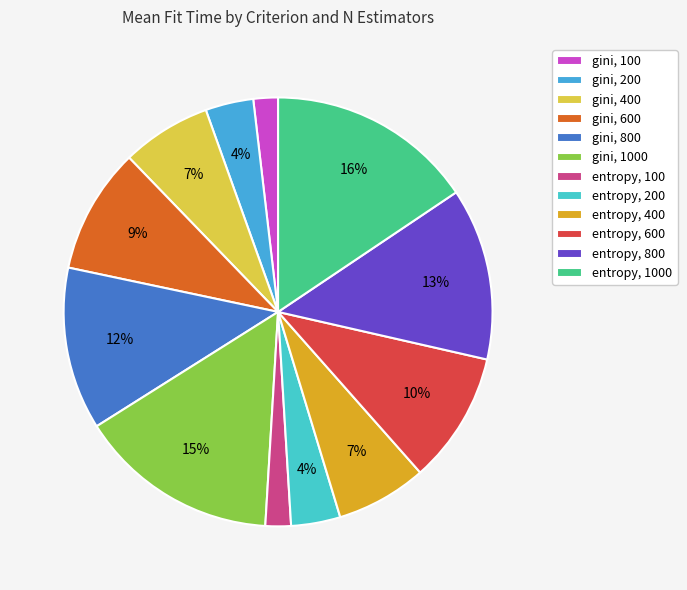

Is there any slice that represents more than half of the pie?

No